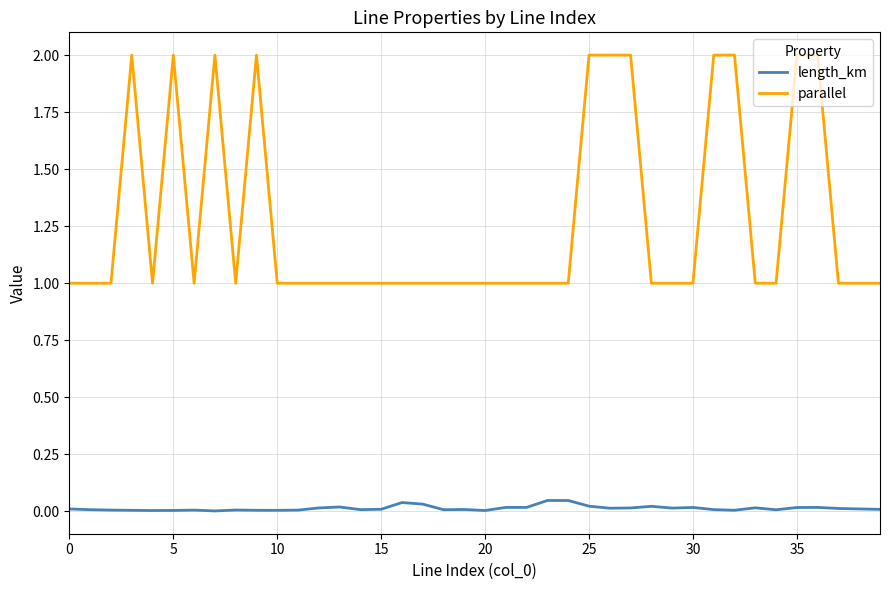

Which series has the largest range (max minus min)?

parallel